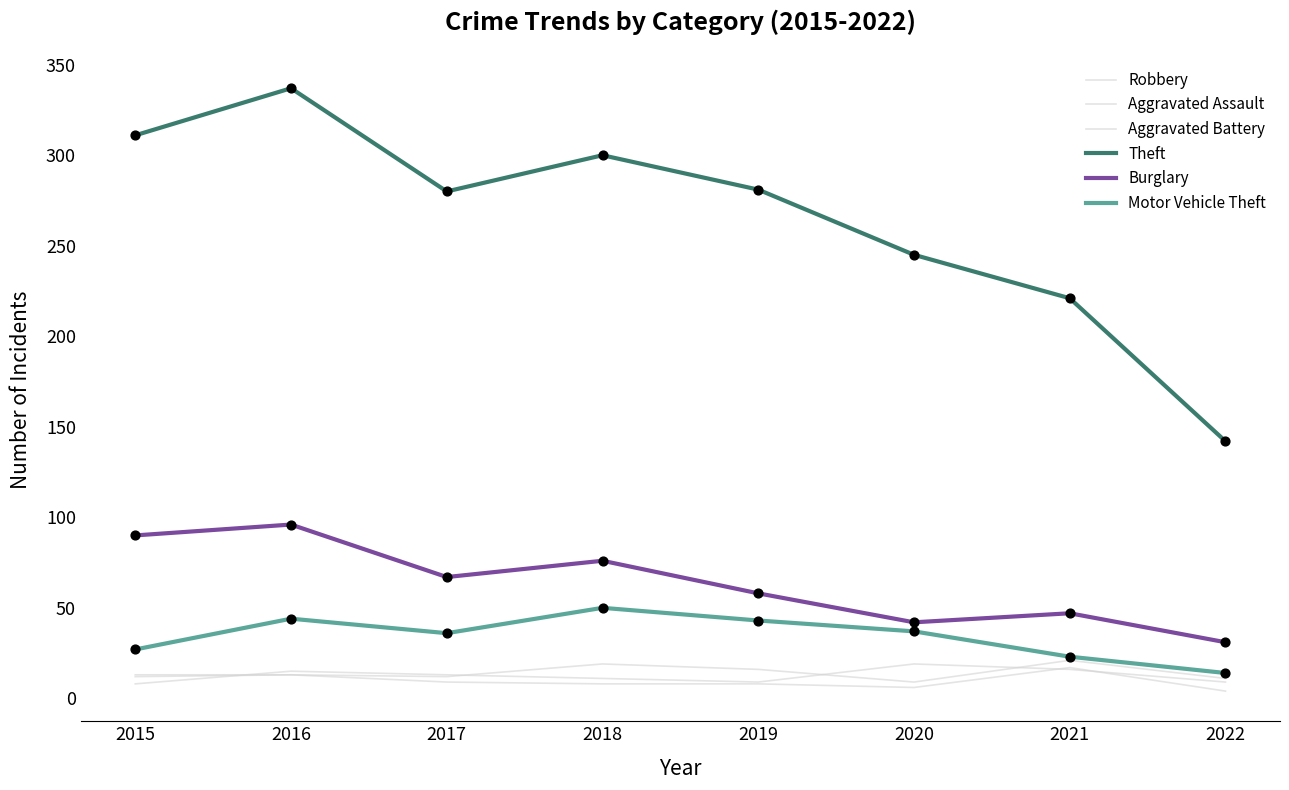

Which series has the largest total across all categories?

Theft